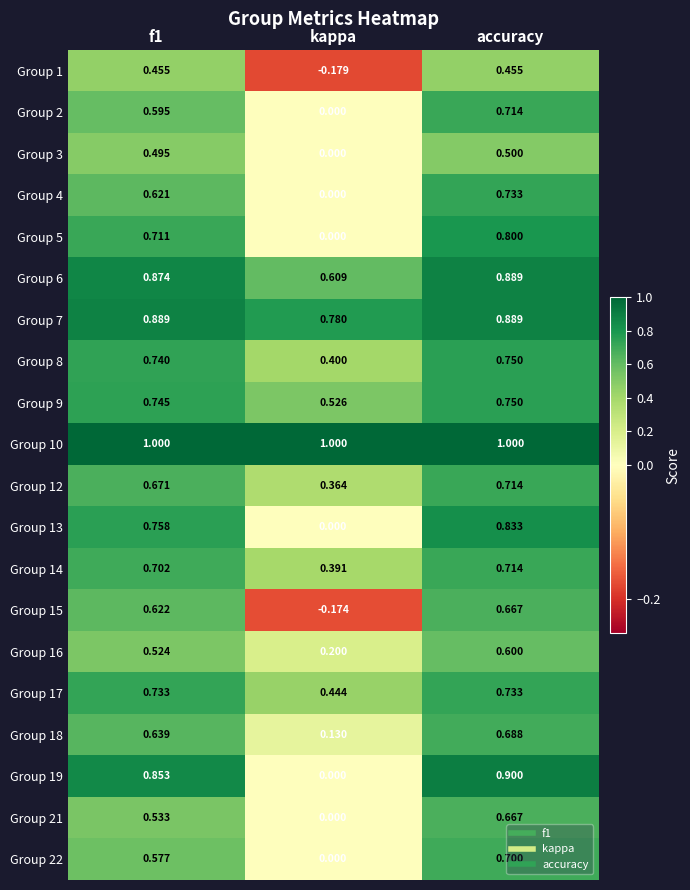

Where is Group 2 nearest to the value 0?

kappa